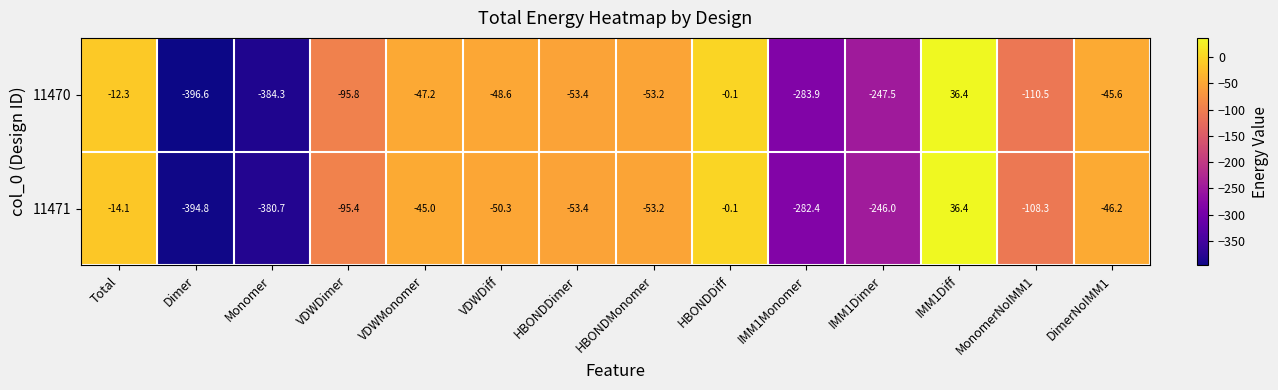

Is it true that 11470 equals -183.3 at MonomerNoIMM1?

False